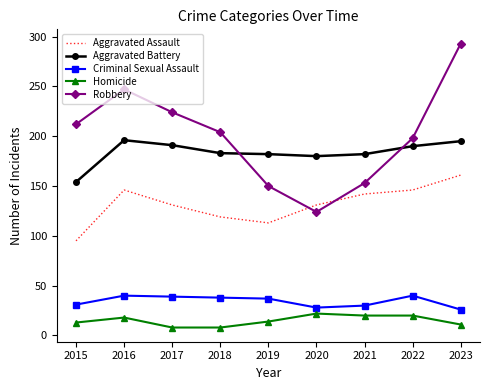

What is the total value across all series at 2022?

594